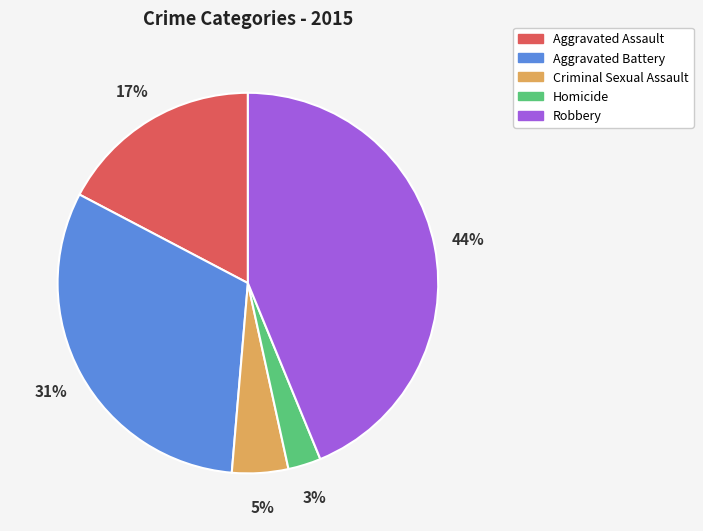

Which has a higher value, Aggravated Battery or Robbery?

Robbery